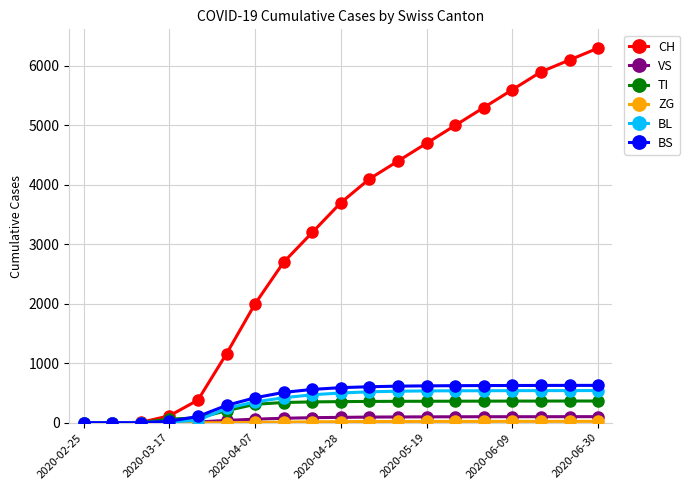

Which series has the largest total across all categories?

CH